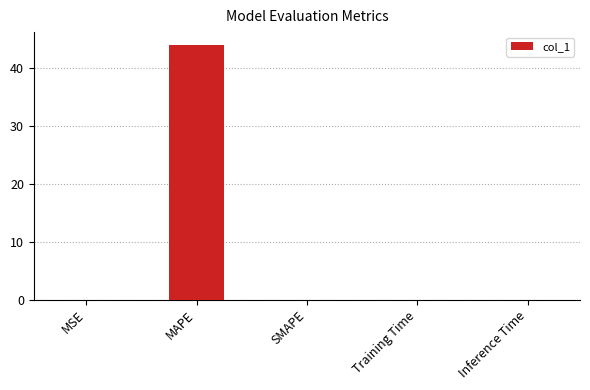

The chart shows a value of 0.0 at Inference Time. True or false?

True